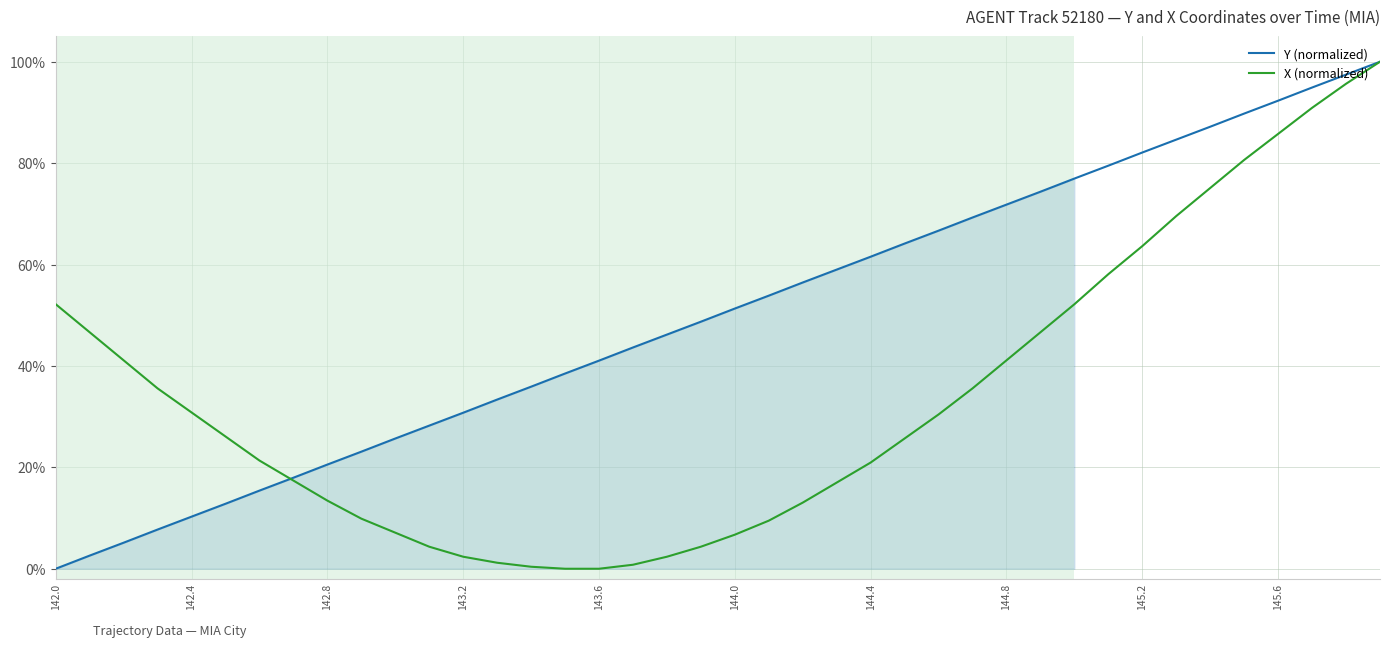

Reading left to right, extract all data points from this chart.

Y (normalized): 0.0	0.0	0.1	0.1	0.1	0.1	0.2	0.2	0.2	0.2	0.3	0.3	0.3	0.3	0.4	0.4	0.4	0.4	0.5	0.5	0.5	0.5	0.6	0.6	0.6	0.6	0.7	0.7	0.7	0.7	0.8	0.8	0.8	0.8	0.9	0.9	0.9	0.9	1.0	1.0
X (normalized): 0.5	0.5	0.4	0.4	0.3	0.3	0.2	0.2	0.1	0.1	0.1	0.0	0.0	0.0	0.0	0.0	0.0	0.0	0.0	0.0	0.1	0.1	0.1	0.2	0.2	0.3	0.3	0.4	0.4	0.5	0.5	0.6	0.6	0.7	0.8	0.8	0.9	0.9	1.0	1.0